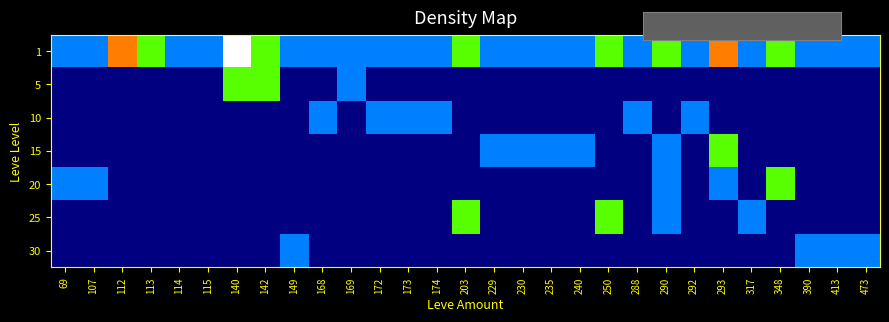

Which category has the lowest value across all series?

69